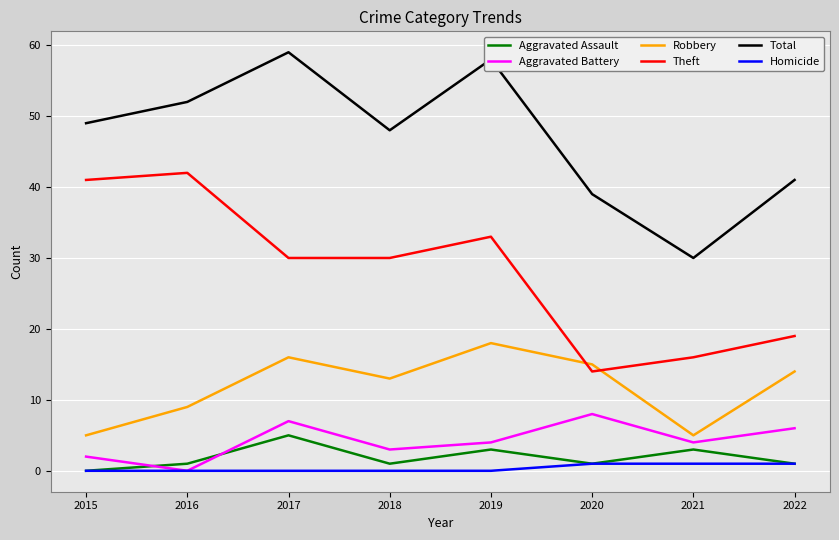

Is the value of Aggravated Battery at 2018 greater than the value of Robbery at 2019?

No